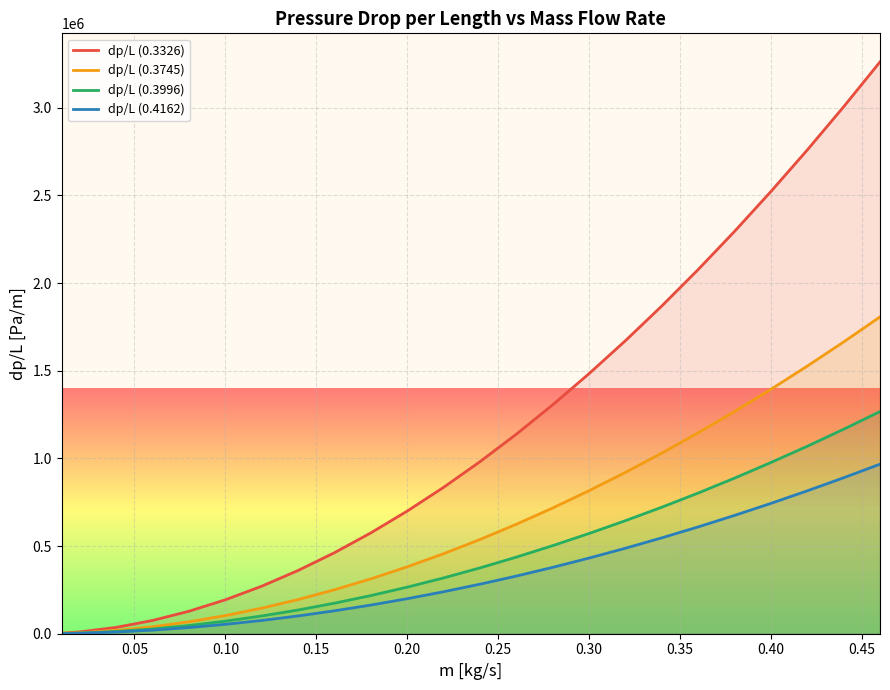

True or false: dp/L (0.3745) and dp/L (0.3996) cross at least once.

False